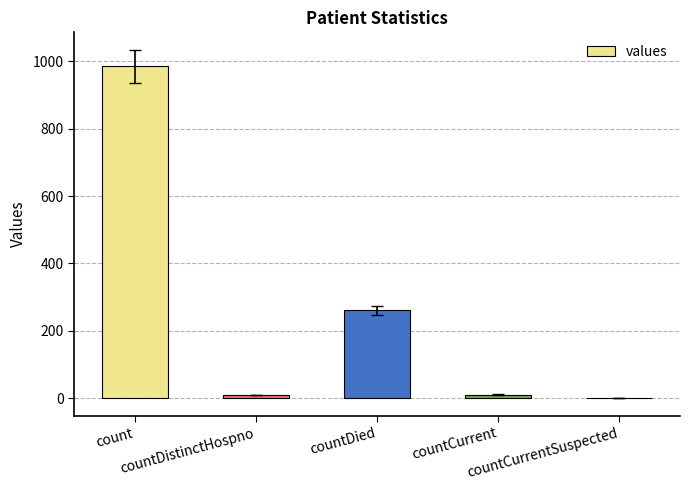

What is the sum of the values at countCurrentSuspected and count?

985